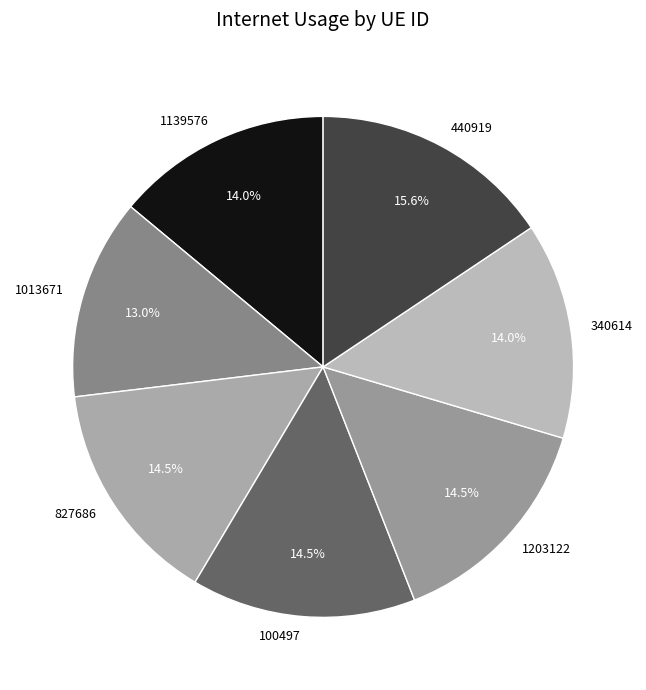

What is the ratio of the value at 100497 to the value at 340614?

1.0